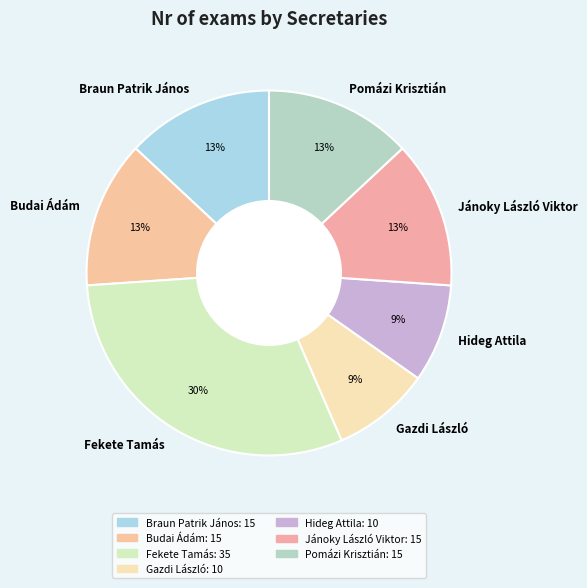

Which has a higher value, Gazdi László or Jánoky László Viktor?

Jánoky László Viktor